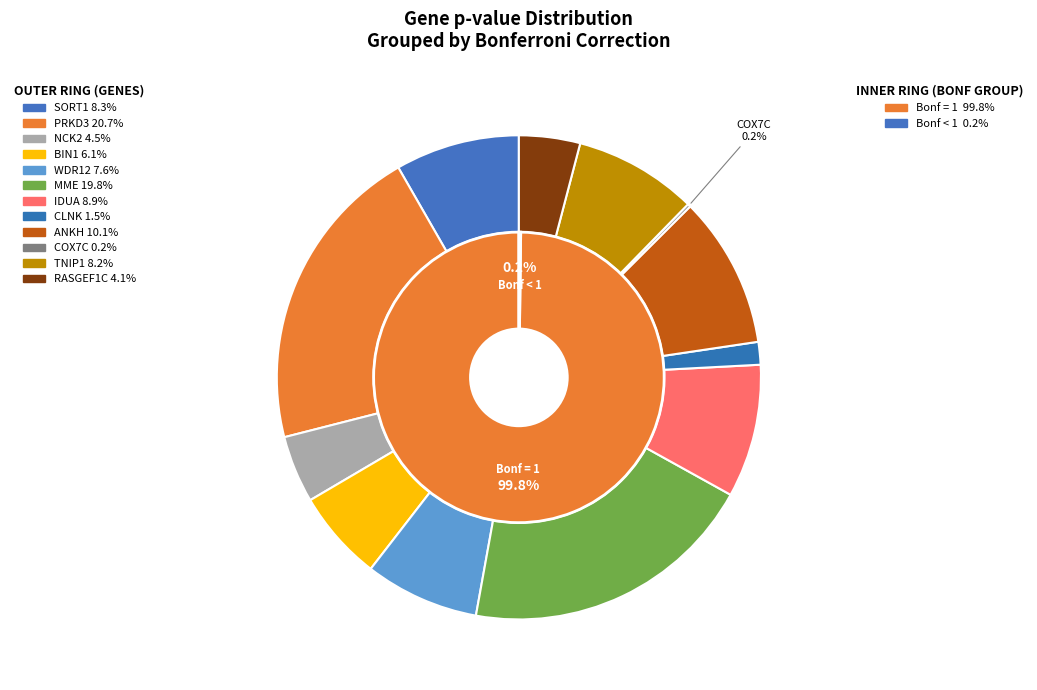

What percentage do SORT1 and IDUA together represent?

17.2%